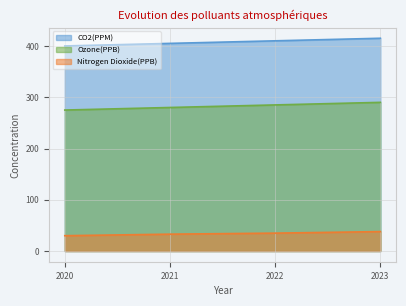

Between 2020 and 2022, which series saw the biggest shift?

CO2(PPM)